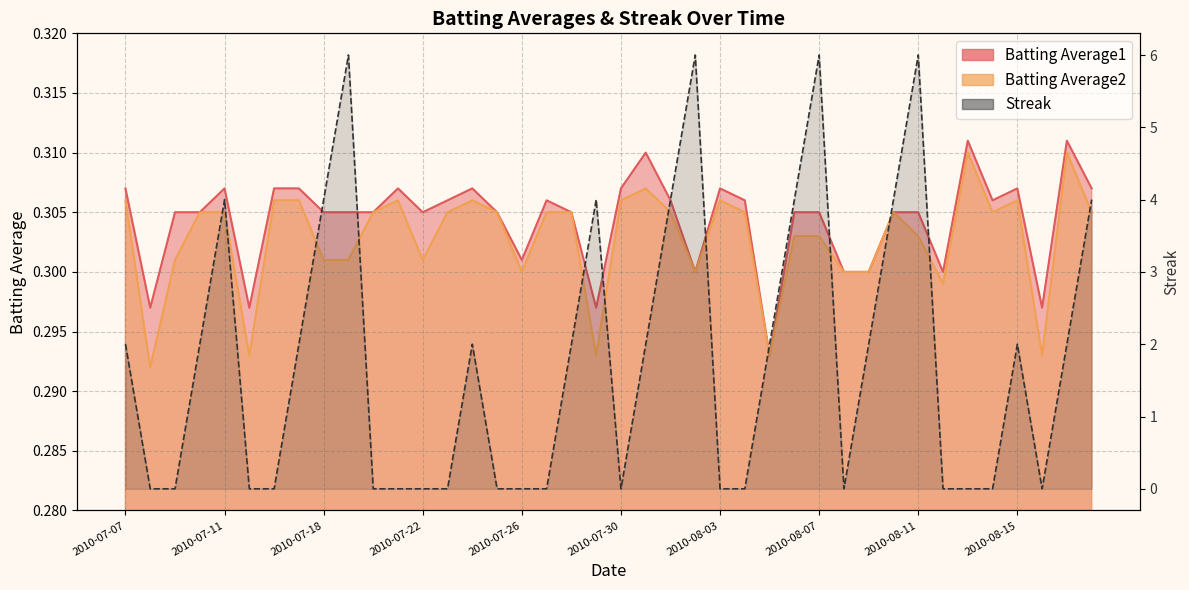

How many categories are shown in the chart?

40